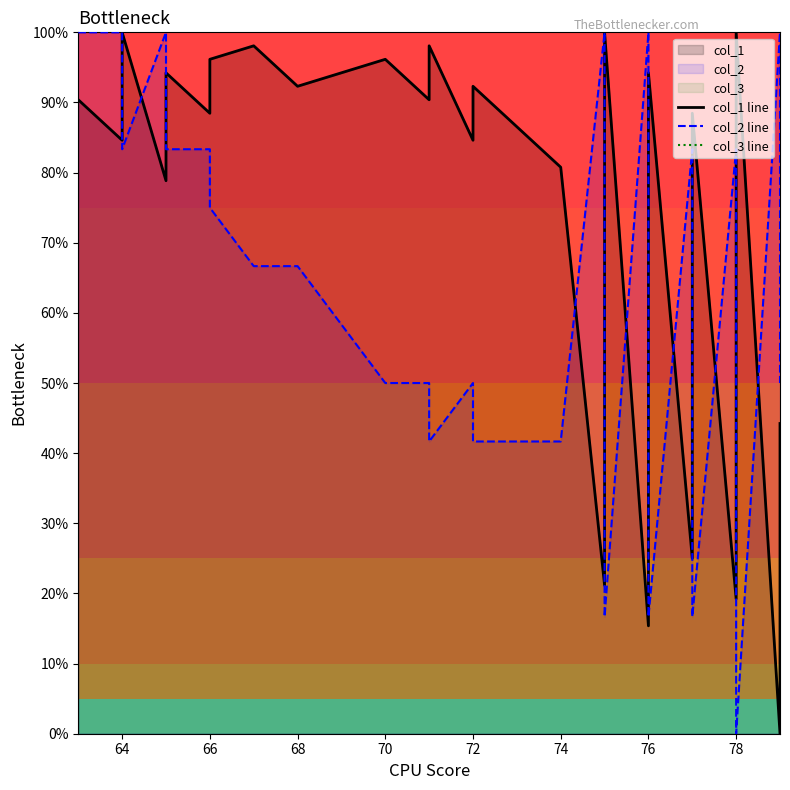

At how many categories does at least one series exceed 79?

27